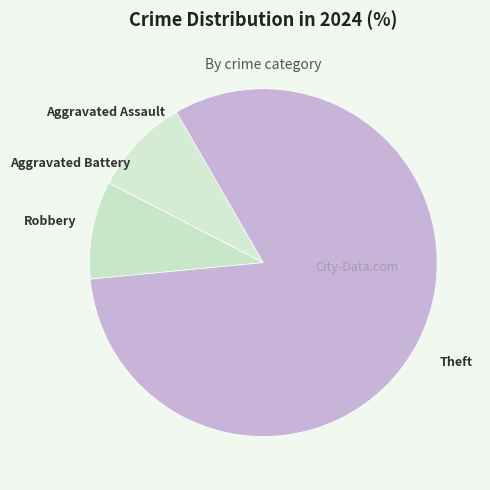

Approximately how many times larger is the value at Aggravated Assault compared to Robbery?

1.0